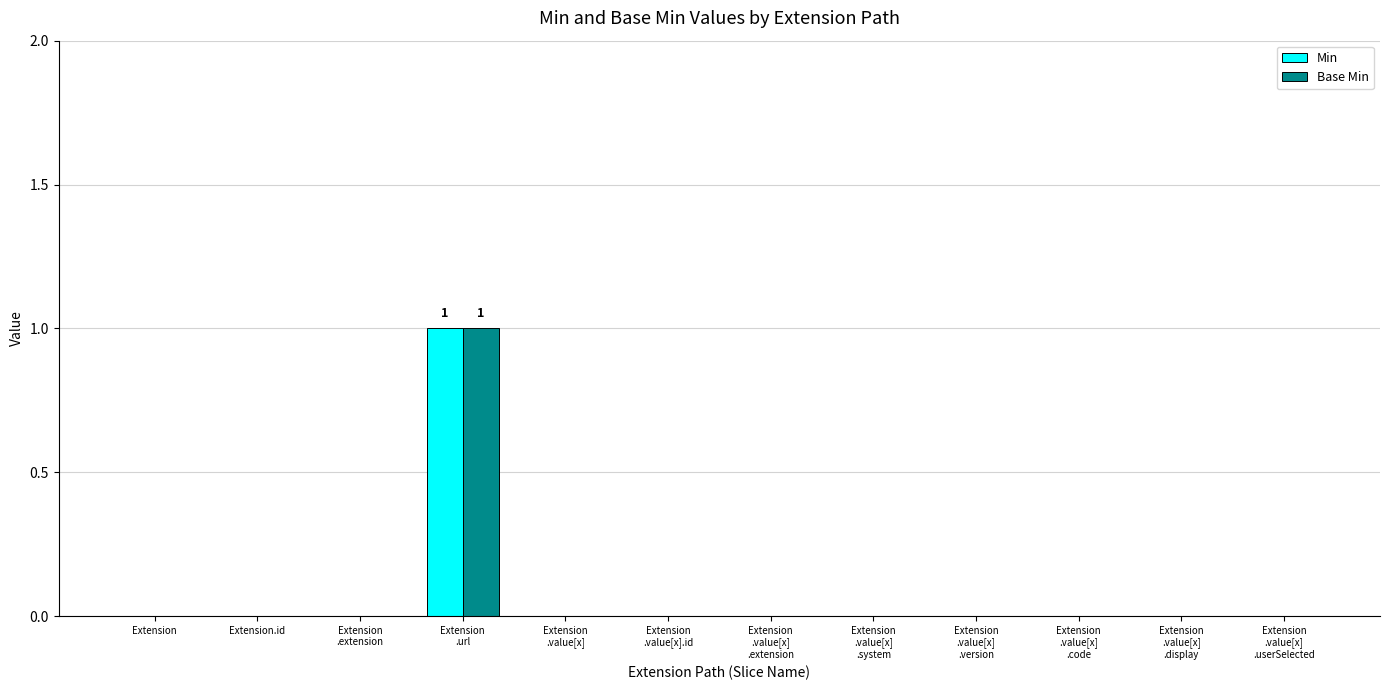

The value of Base Min at Extension is 0. True or false?

True